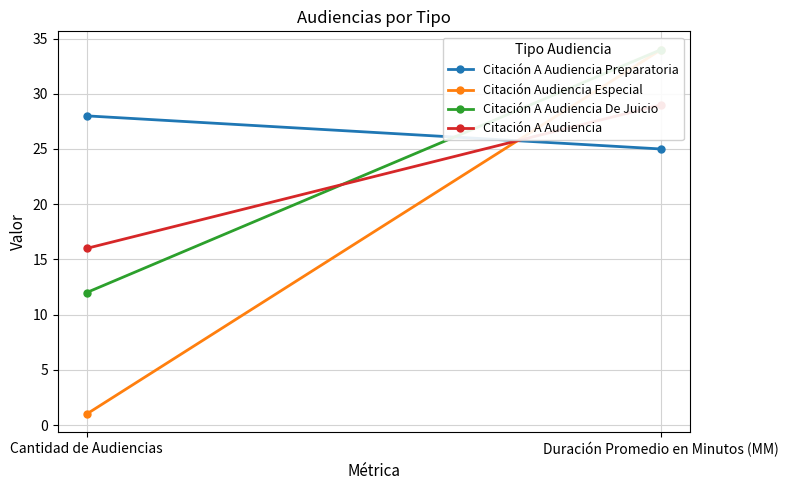

At which label is Citación Audiencia Especial closest to 17?

Cantidad de Audiencias